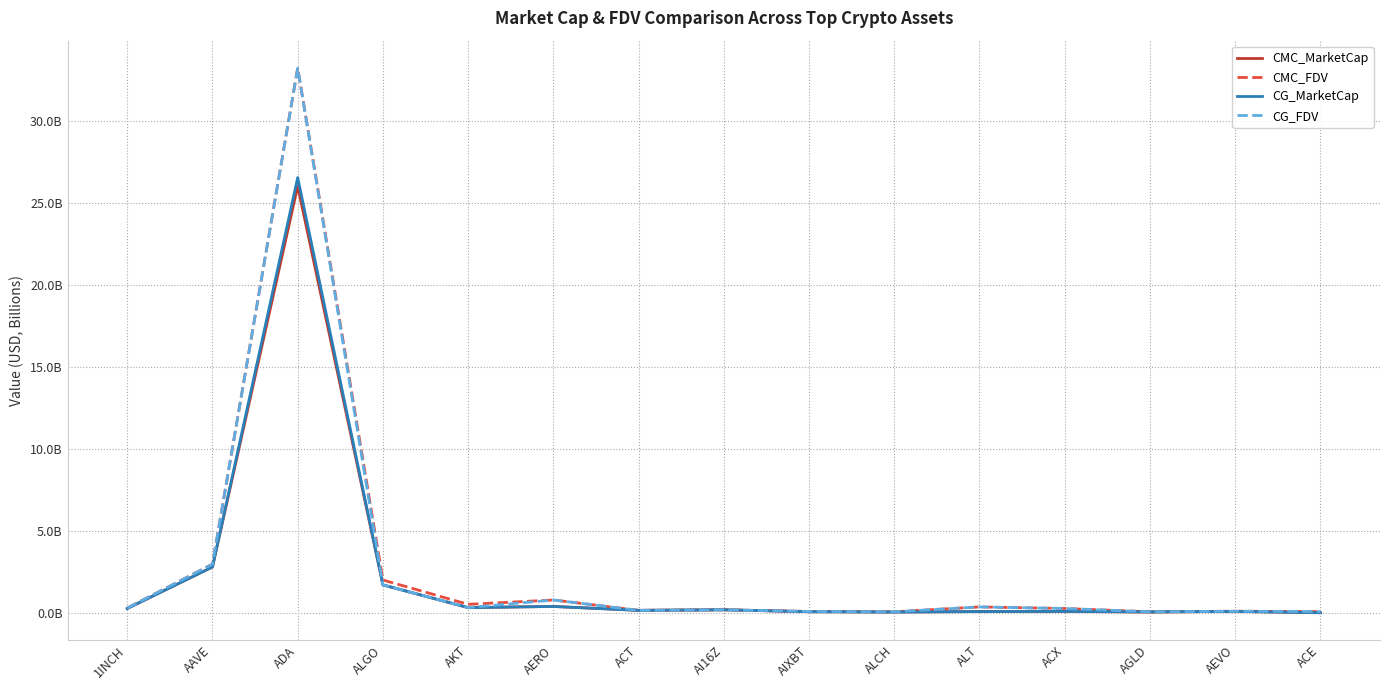

How many interior local valleys does the CMC_MarketCap series have?

4